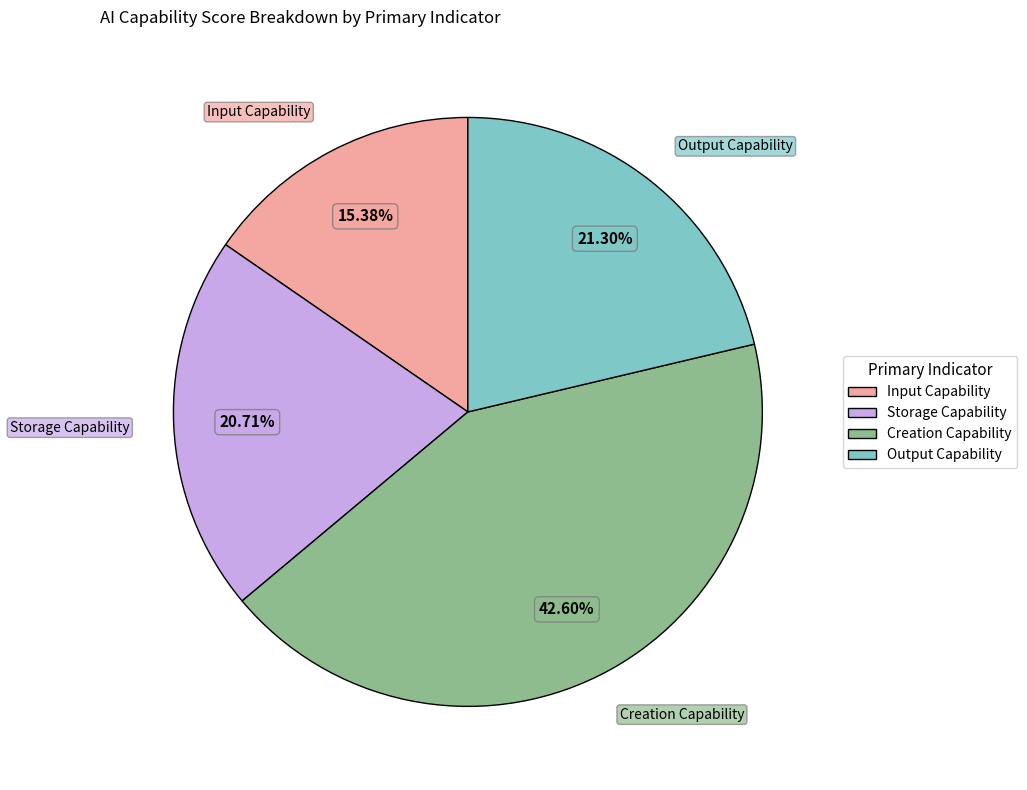

Does any single category account for the majority?

No